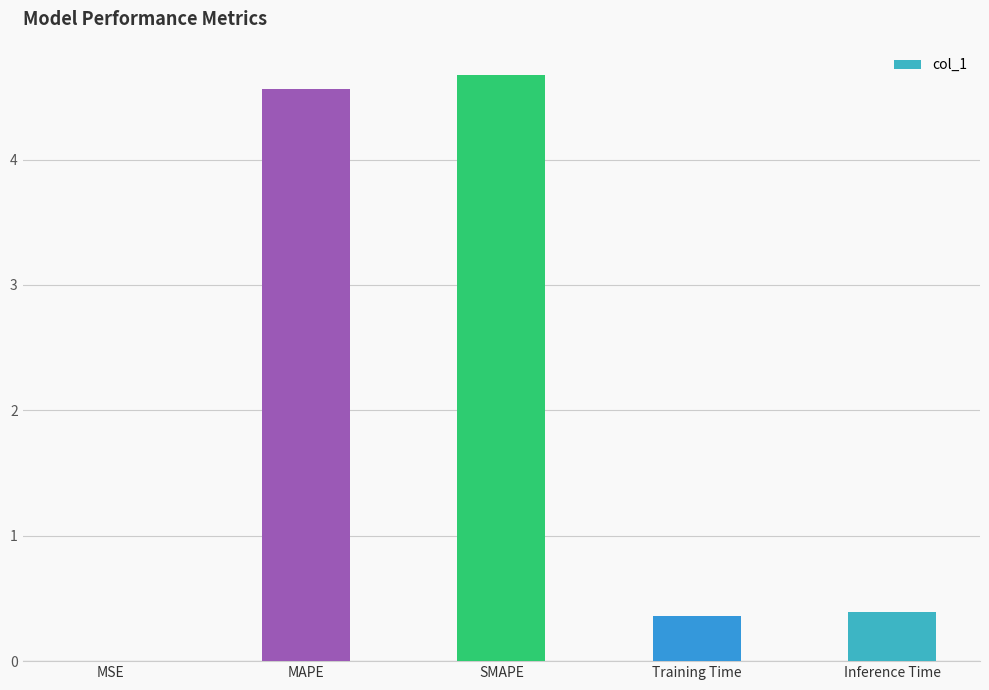

True or false: the data shows 0.0 at MSE.

True